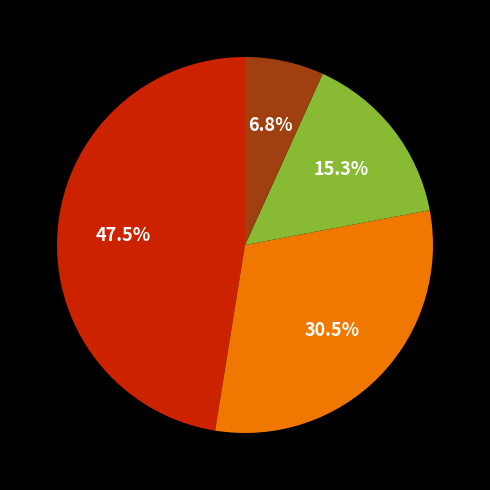

How many slices are in this pie chart?

4